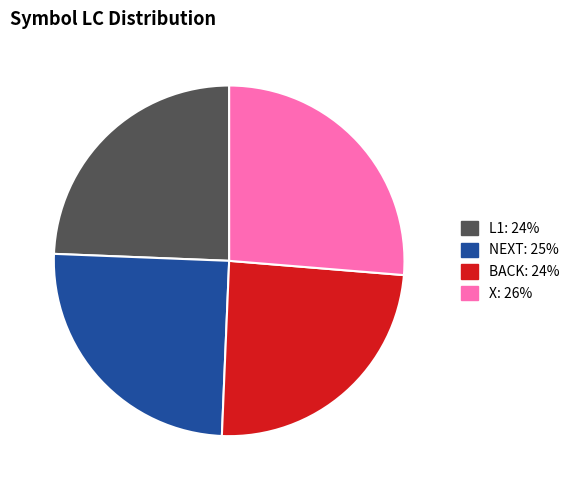

Which category has the biggest portion of the pie?

X